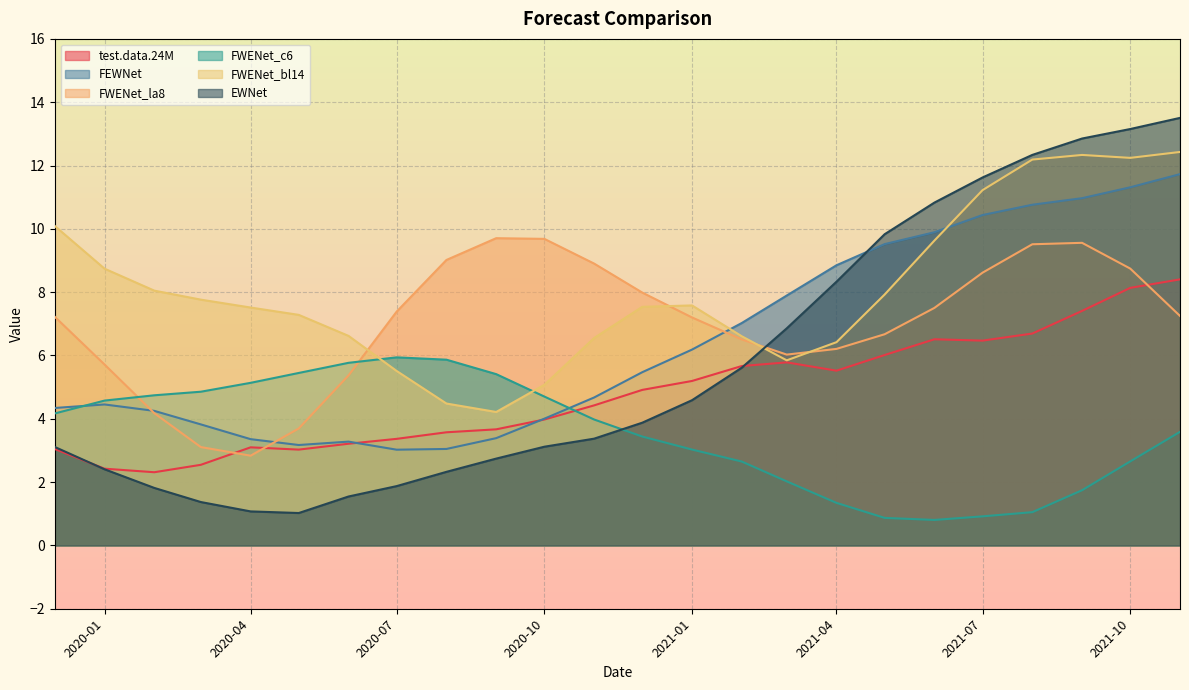

True or false: test.data.24M has more than 0 points higher than both neighbors.

True